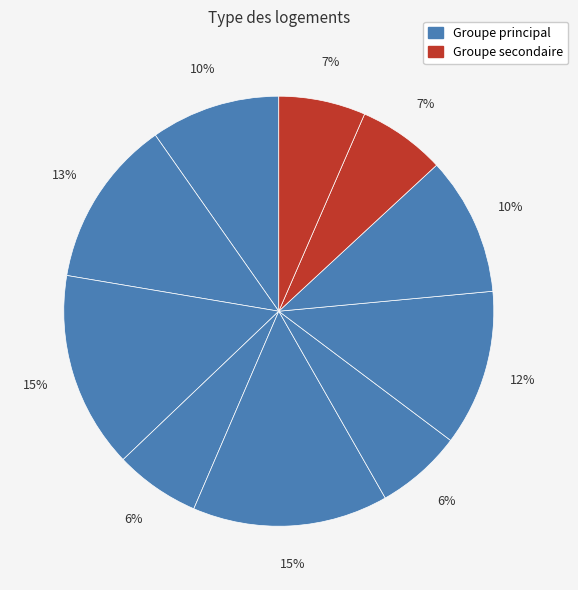

How many slices are in this pie chart?

10